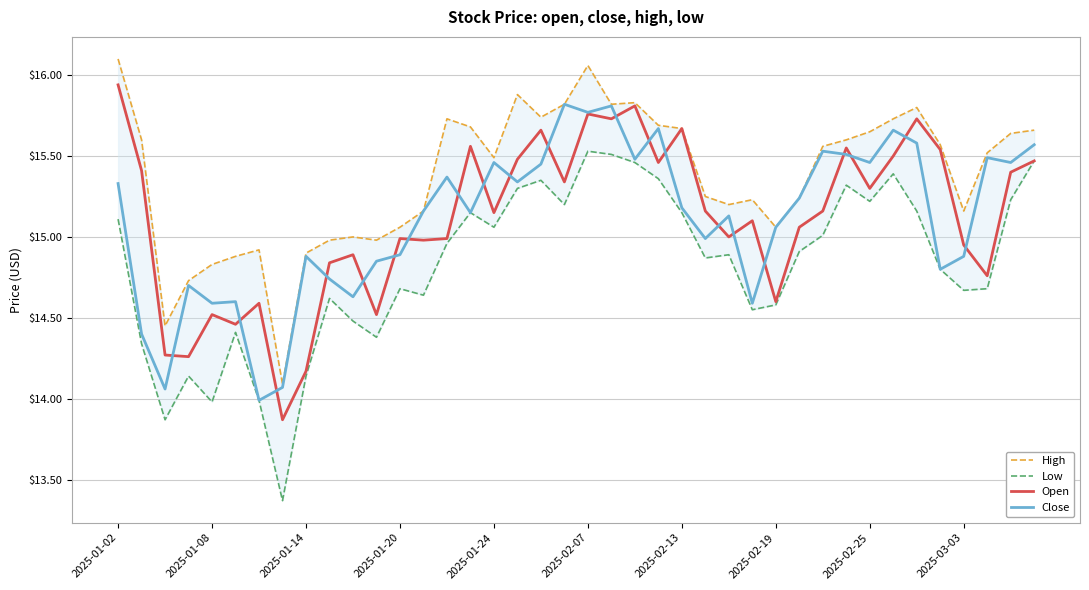

What is the highest value of the Close series?

15.8